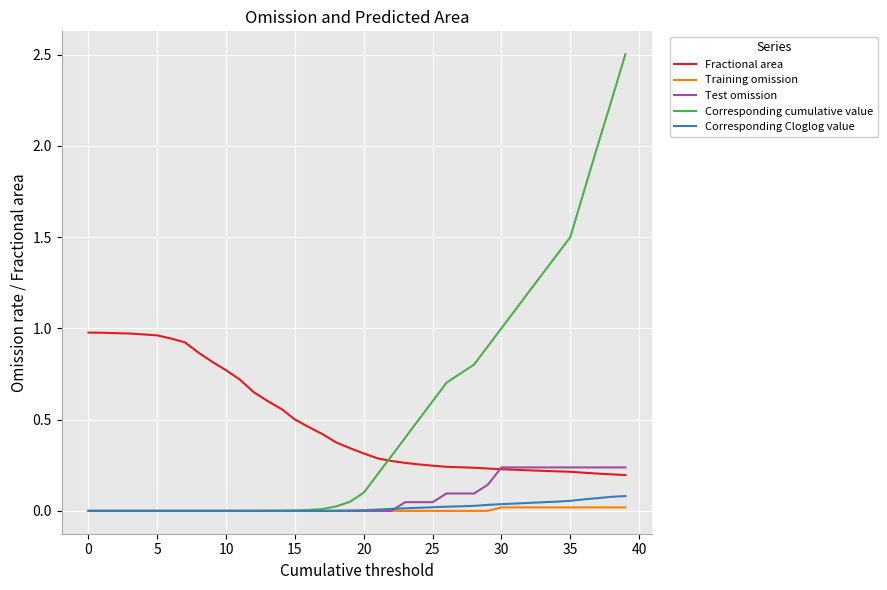

Which series has the largest range (max minus min)?

Corresponding cumulative value